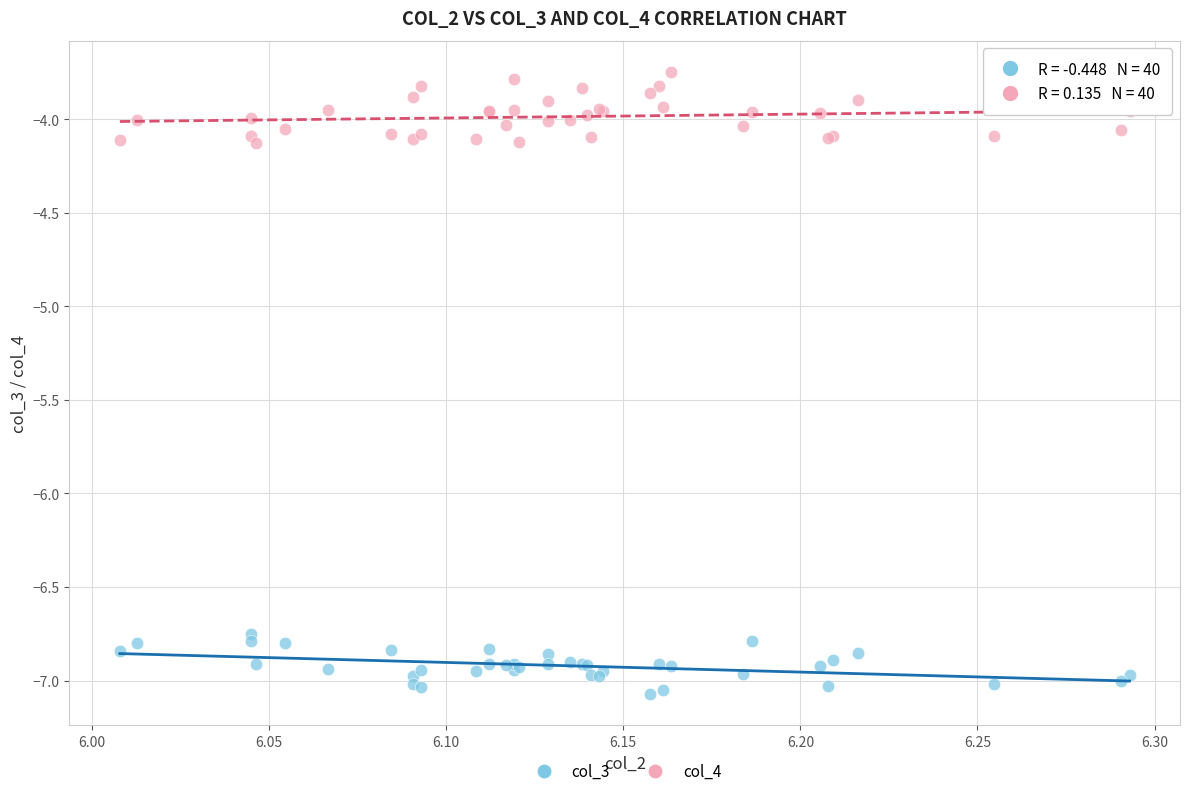

Which series contains the highest Y value?

col_4